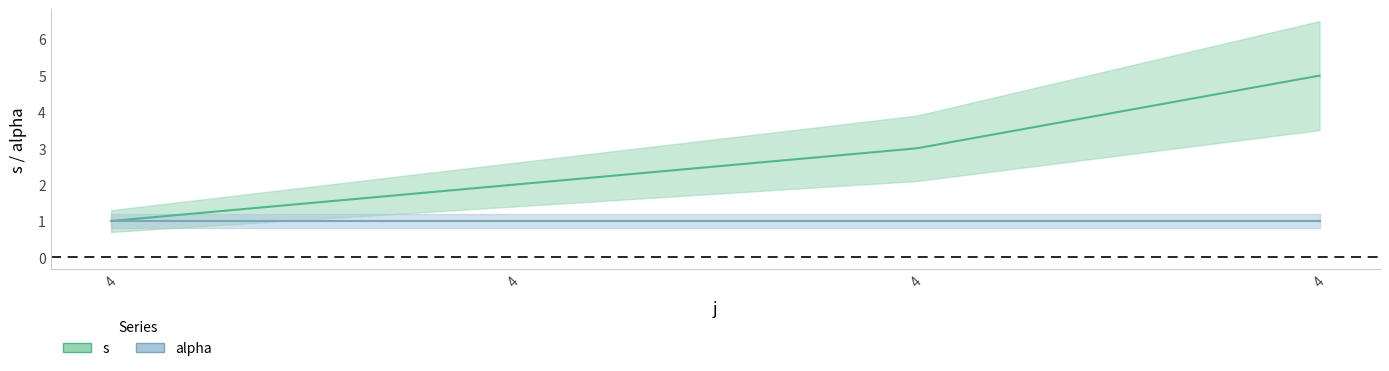

What is the greatest value displayed?

5